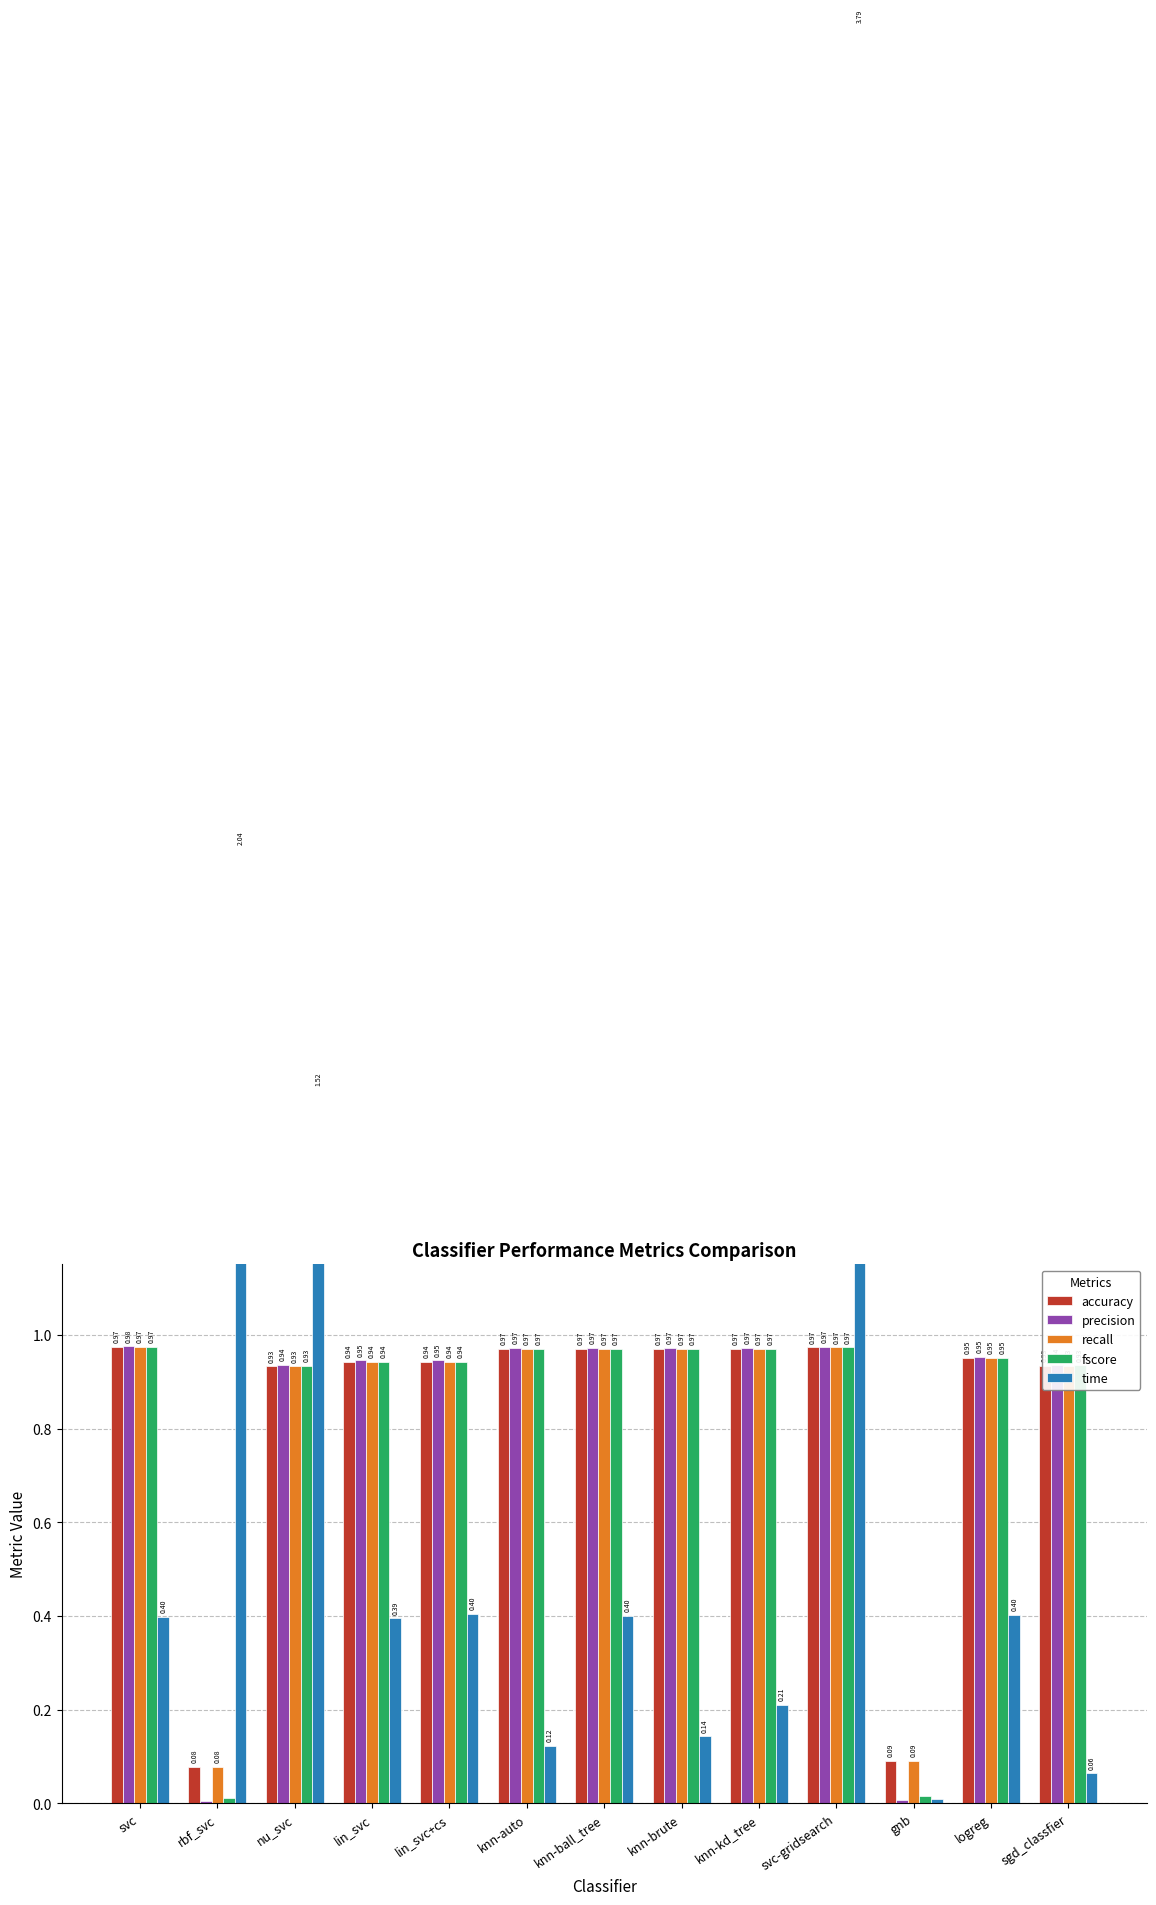

Which has a higher value, knn-brute or svc-gridsearch?

svc-gridsearch